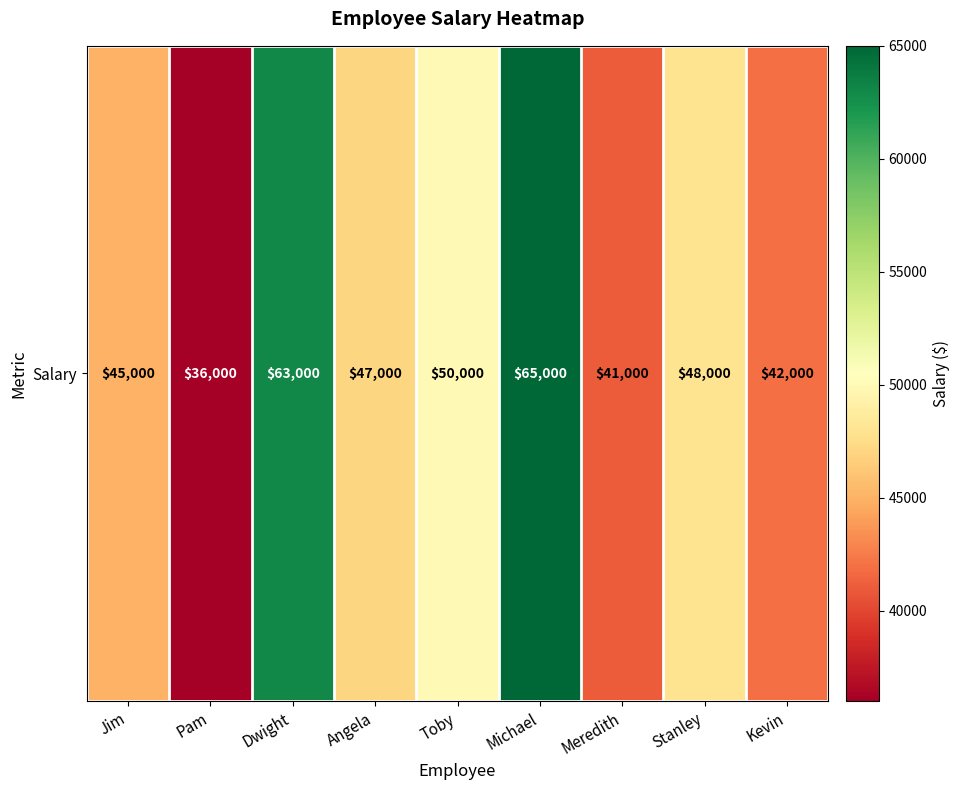

True or false: the data shows 47000 at Angela.

True